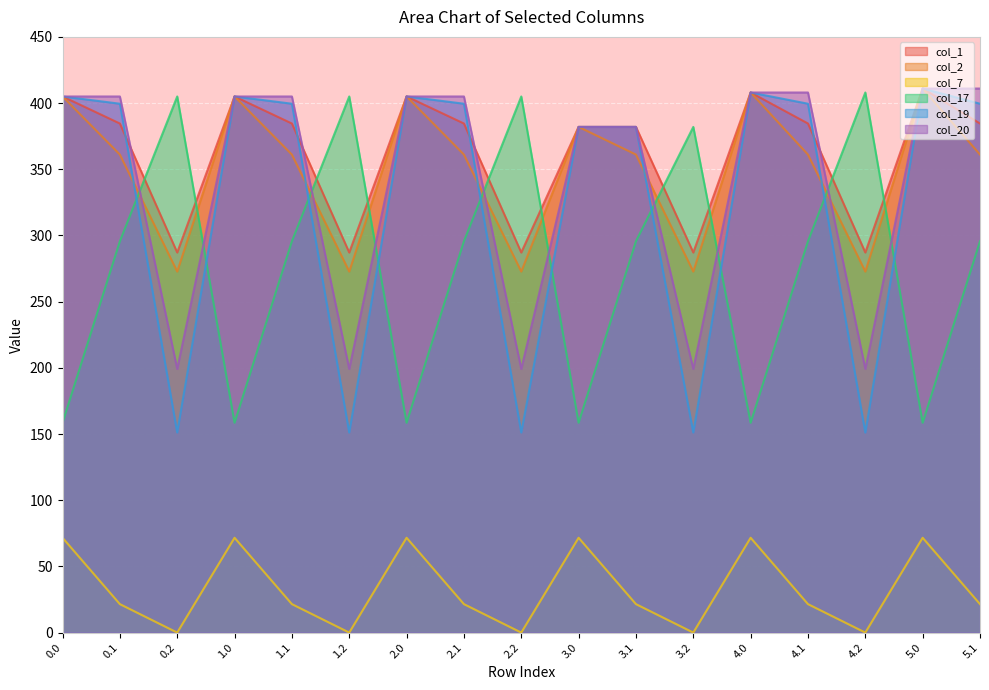

At how many categories does at least one series exceed 113?

17